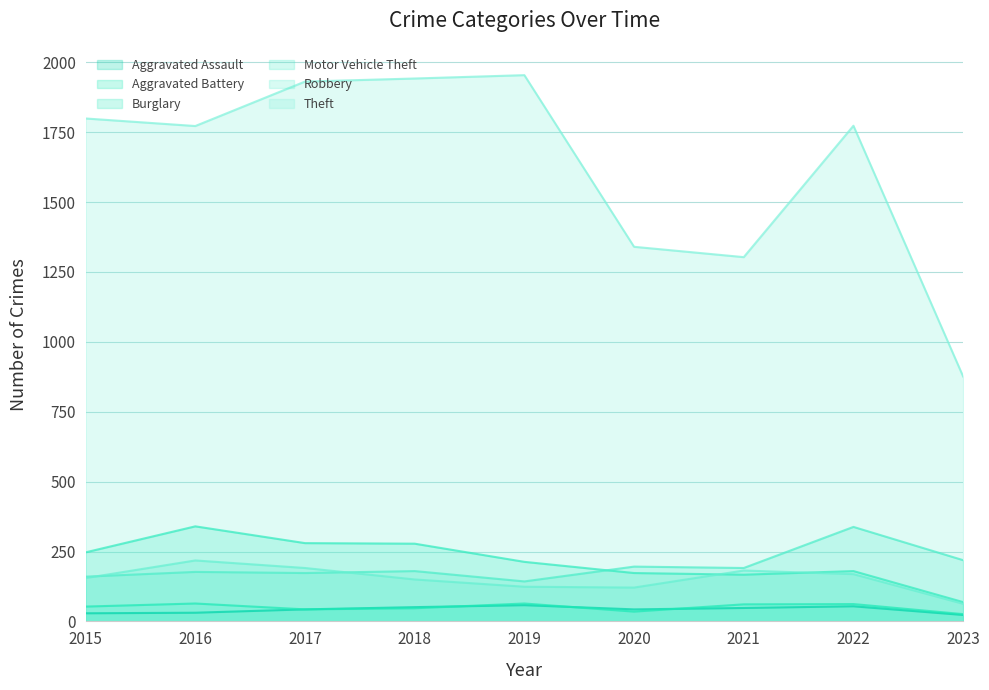

What is the sum of all Theft values?

14690